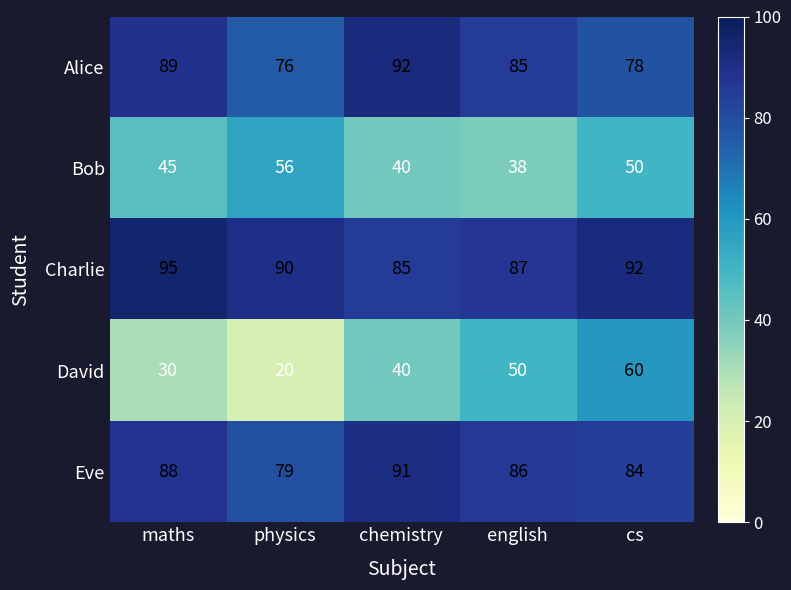

Reading right to left, what are all the values shown in this chart?

Alice: 78	85	92	76	89
Bob: 50	38	40	56	45
Charlie: 92	87	85	90	95
David: 60	50	40	20	30
Eve: 84	86	91	79	88